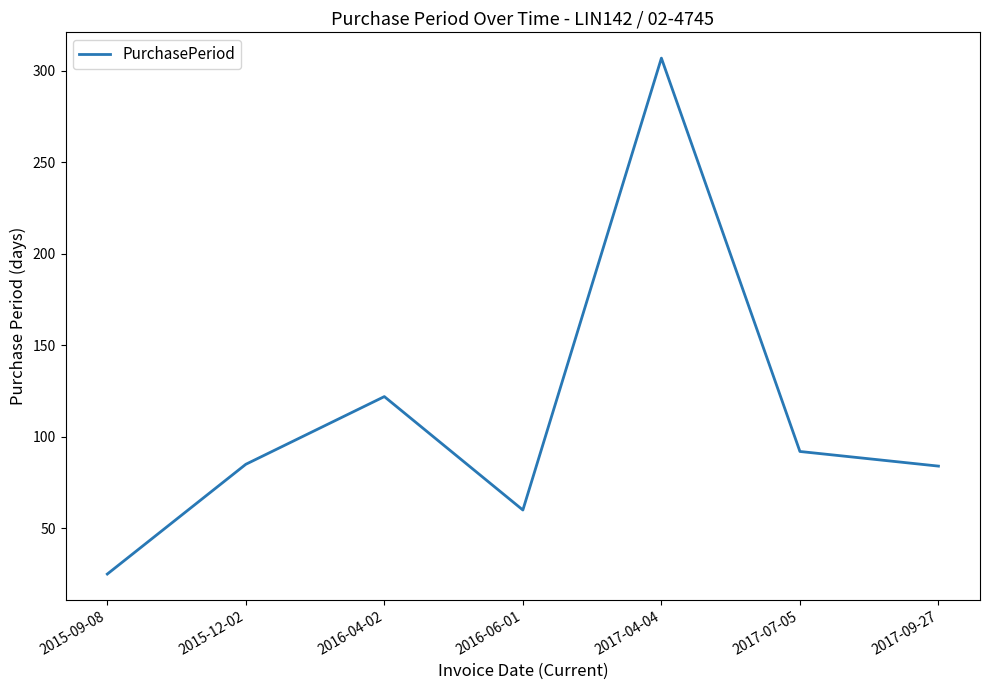

Where is the first local maximum?

2016-04-02